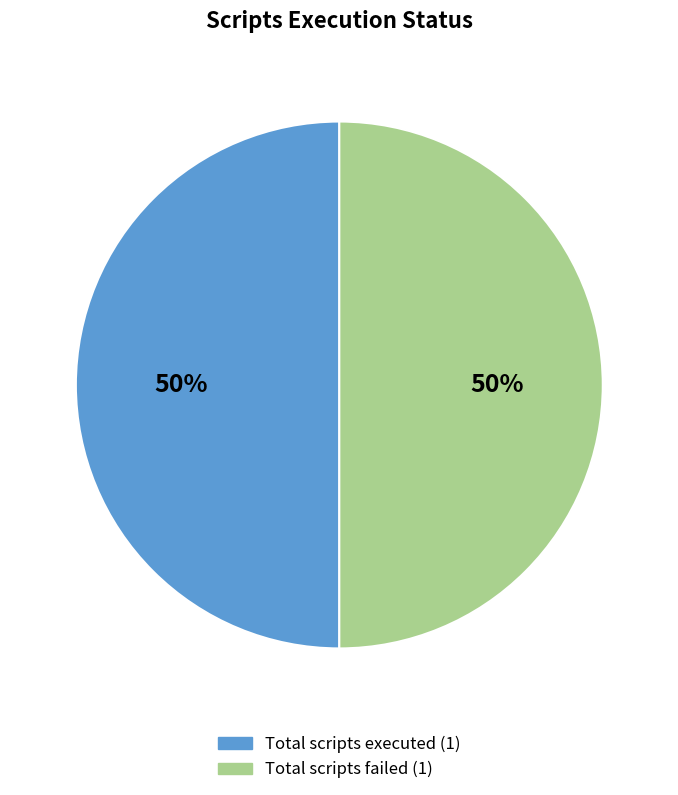

Count the number of slices in the pie.

2